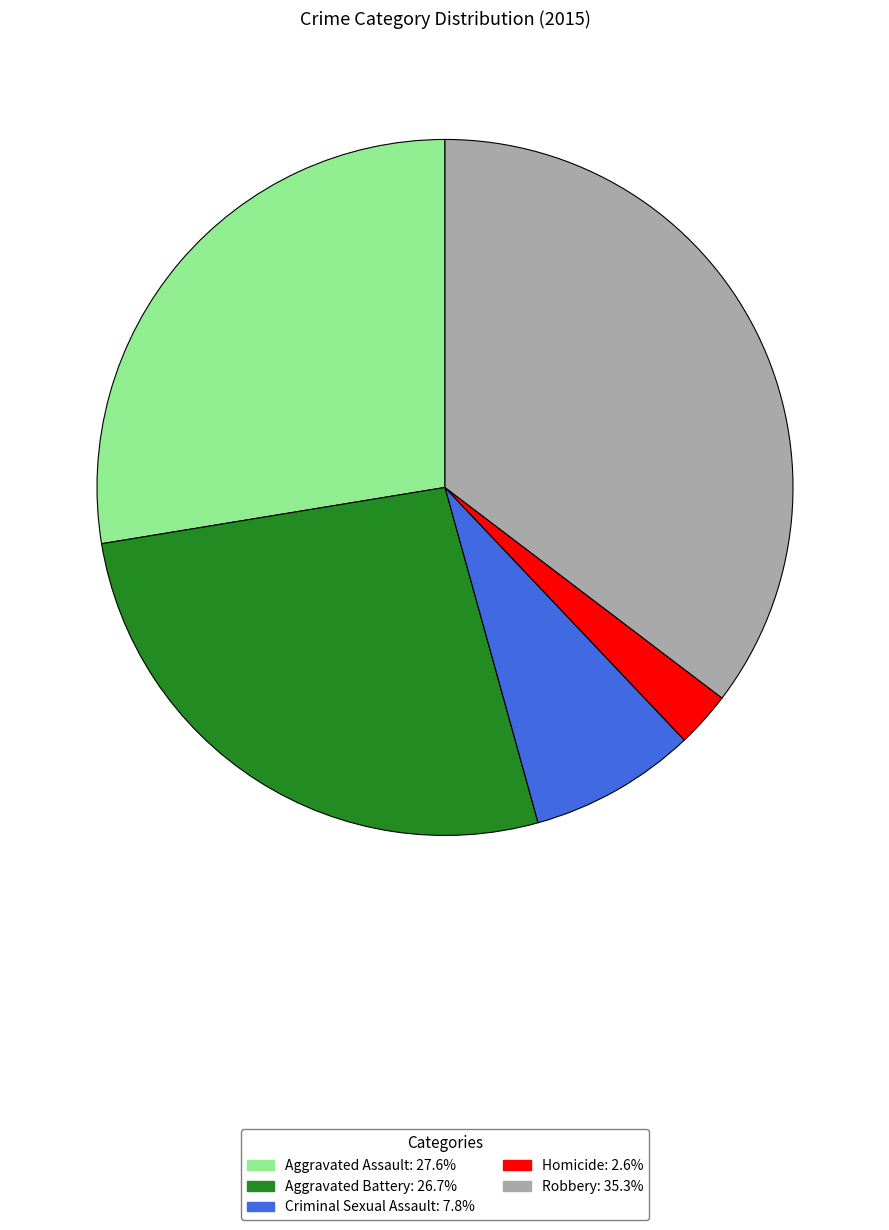

Is the sum of Robbery and Aggravated Battery greater than half?

Yes